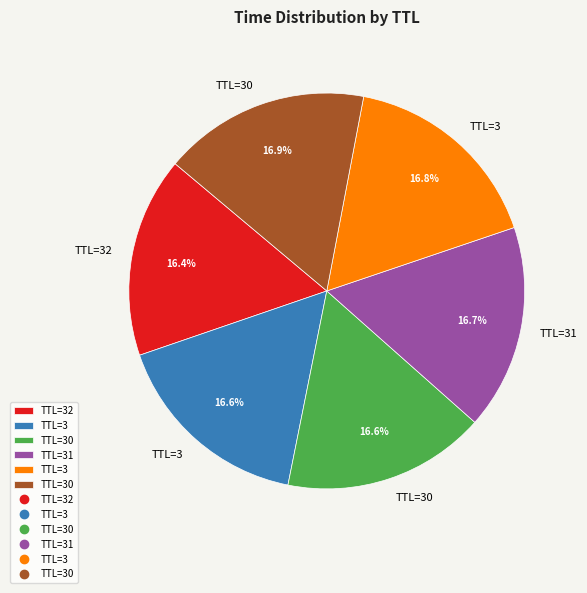

Is there a majority slice in this chart?

No